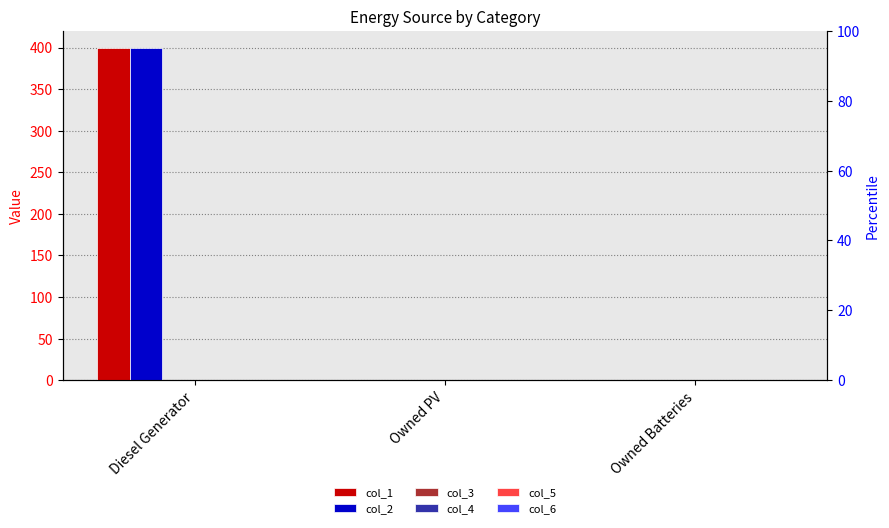

What is the label of the 1st bar from the left?

Diesel Generator